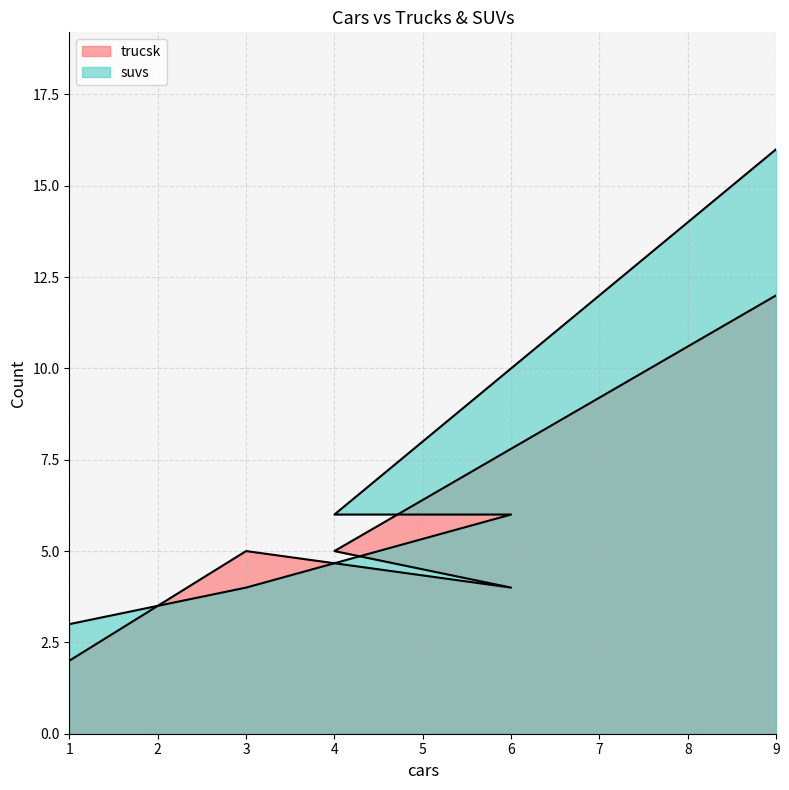

What is the value of the suvs point at the 4th from the left?

6